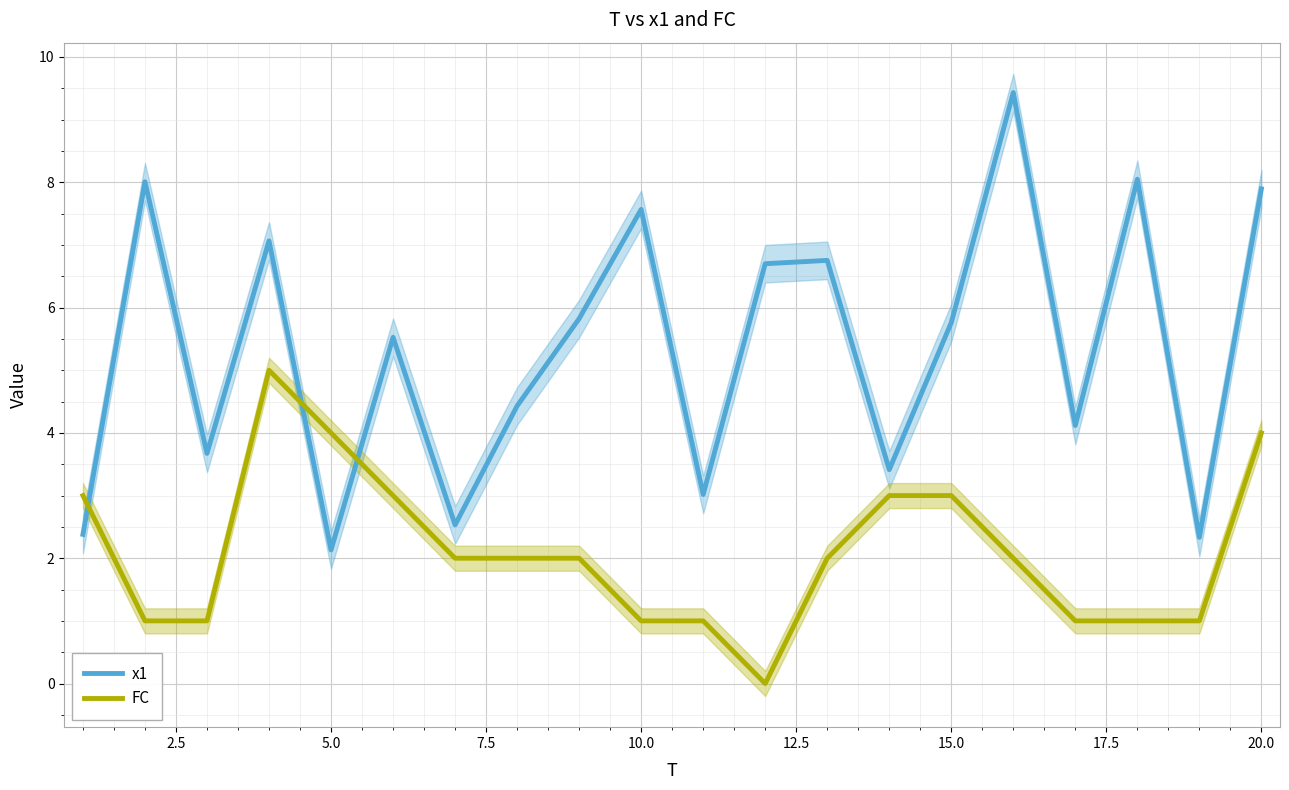

What is the average value of the FC series?

2.1